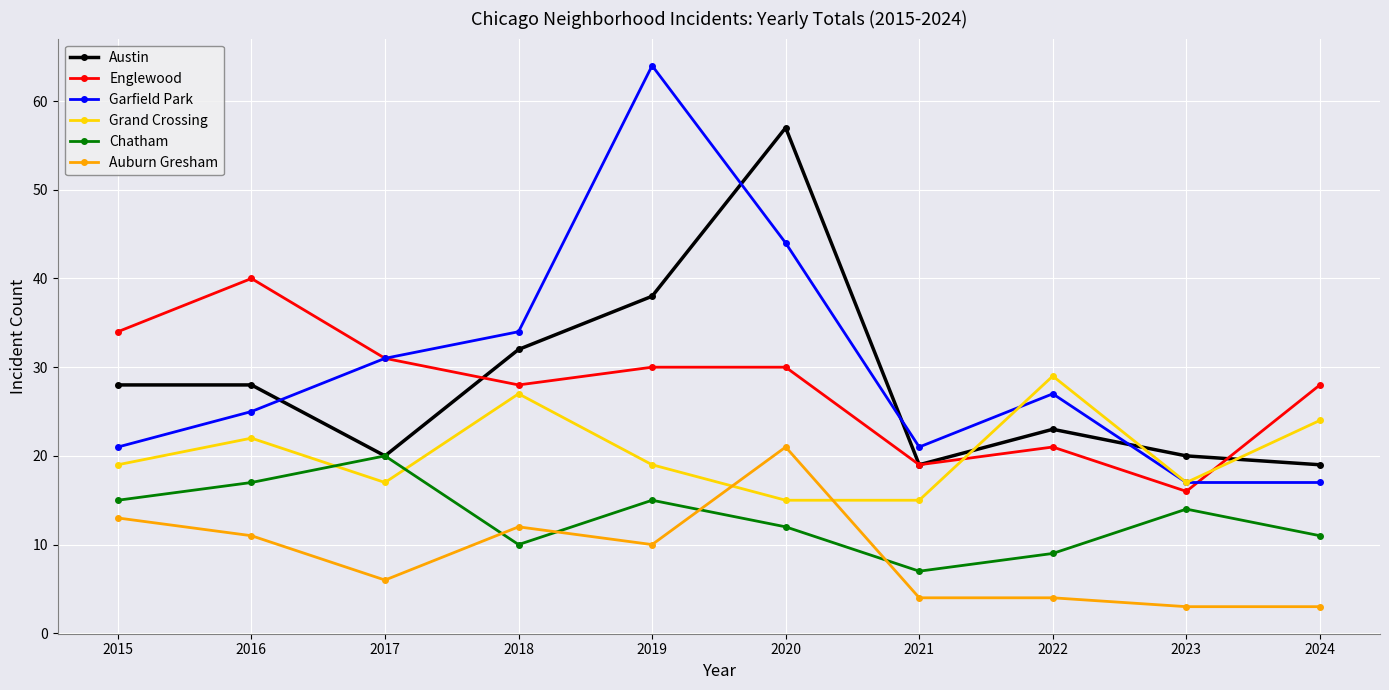

True or false: Austin and Auburn Gresham cross at least once.

False